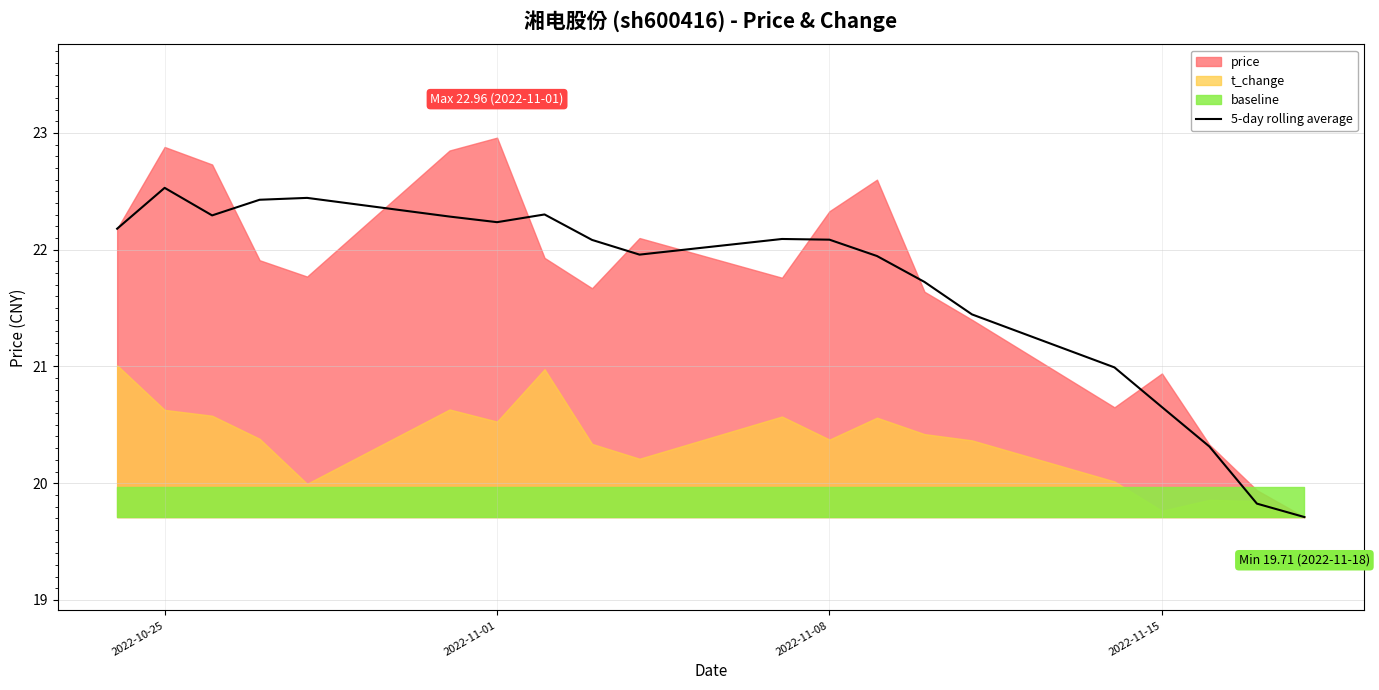

What is the lowest value of the 5-day rolling average series?

19.7